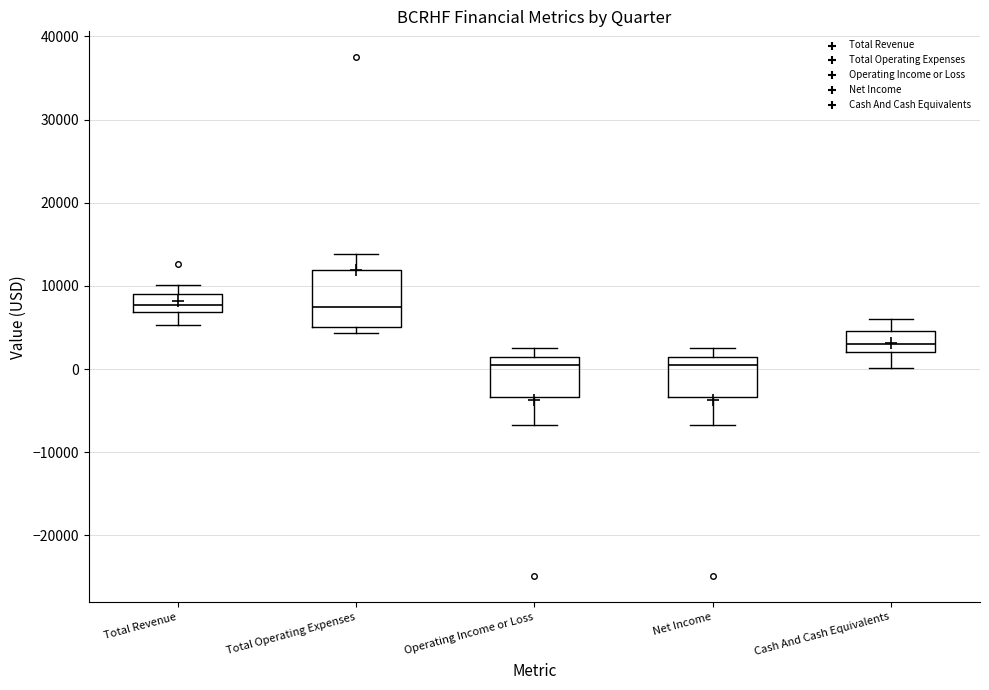

Reading left to right, transcribe this box plot: for each box, give where its median line is, the range the box spans, and where its two whiskers end, as read against the y-axis. The values are not printed on the chart, so give them approximately, as read against the axis.

Total Revenue: median 8000, box 7000 to 9000, whiskers 5000 to 10000
Total Operating Expenses: median 8000, box 5000 to 12000, whiskers 4000 to 14000
Operating Income or Loss: median 1000 (just below the box's upper edge), box -3000 to 1000, whiskers -7000 to 3000
Net Income: median 1000 (just below the box's upper edge), box -3000 to 1000, whiskers -7000 to 3000
Cash And Cash Equivalents: median 3000, box 2000 to 5000, whiskers 0 to 6000